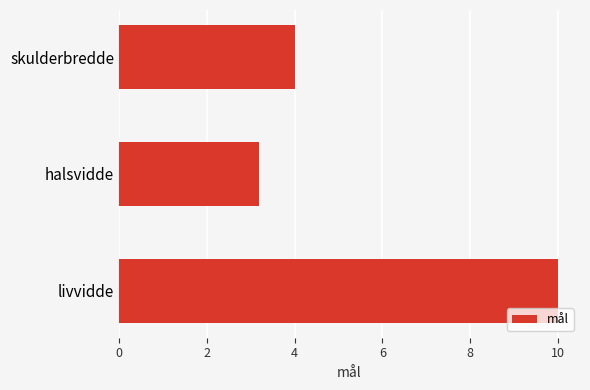

Does the chart contain any negative values?

No